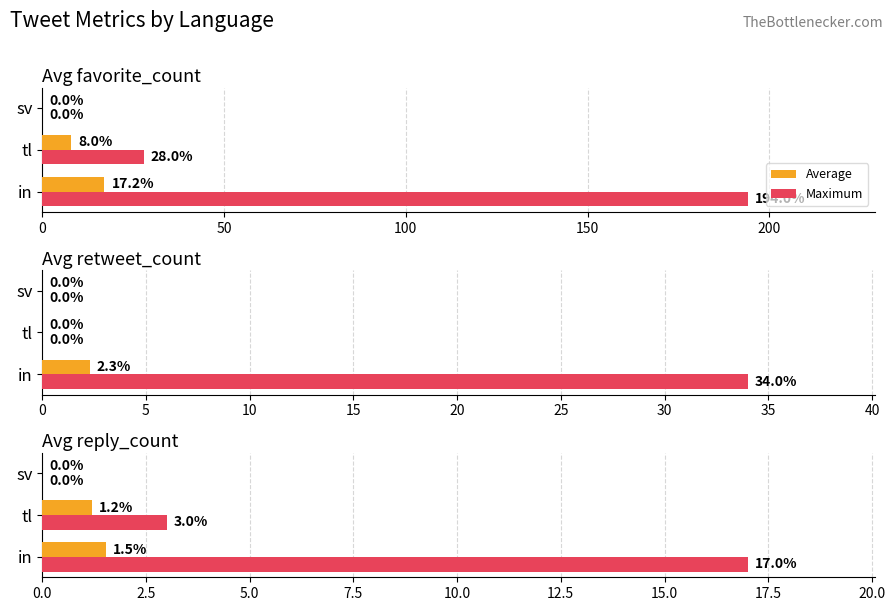

How many bars are there in each group?

2